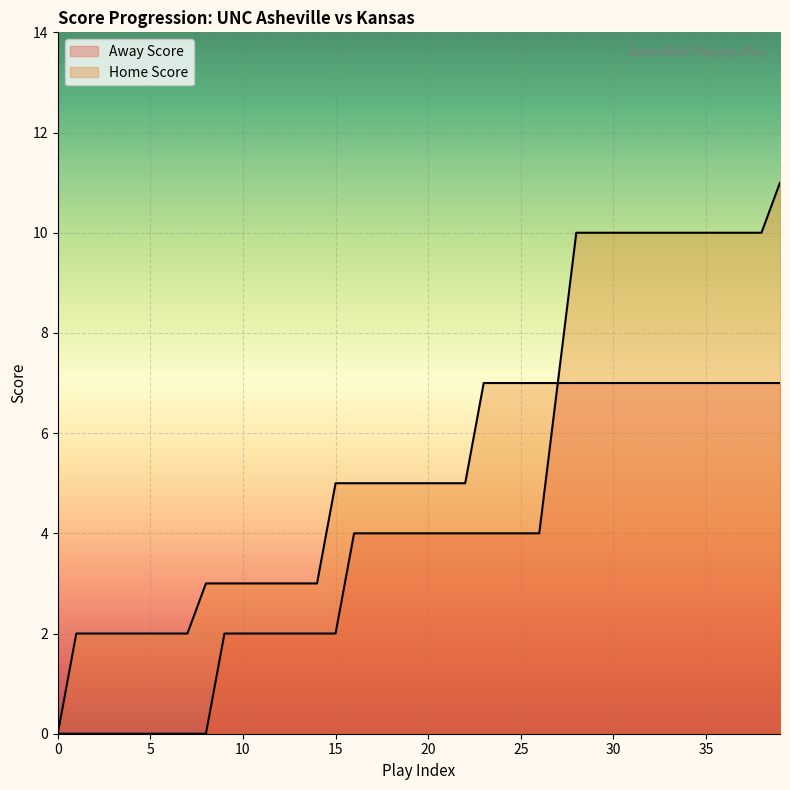

What are all the series names shown in the legend?

Away Score, Home Score